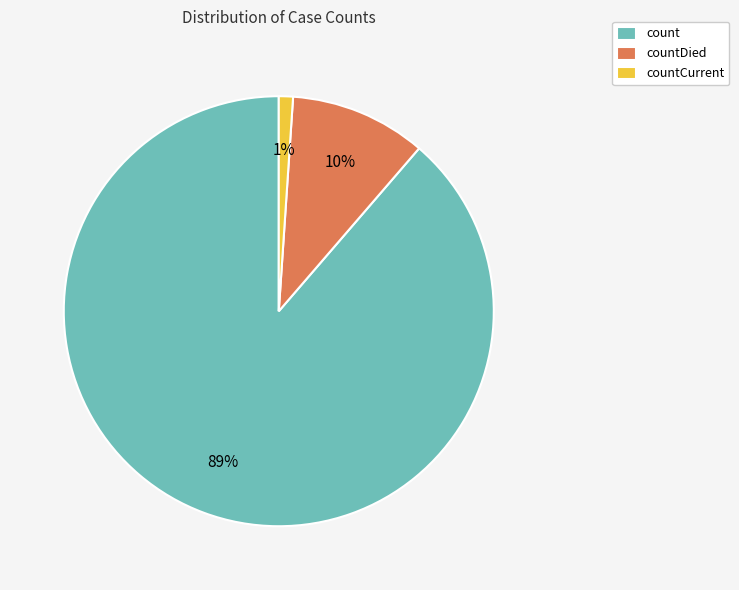

Between countCurrent and count, which is larger?

count